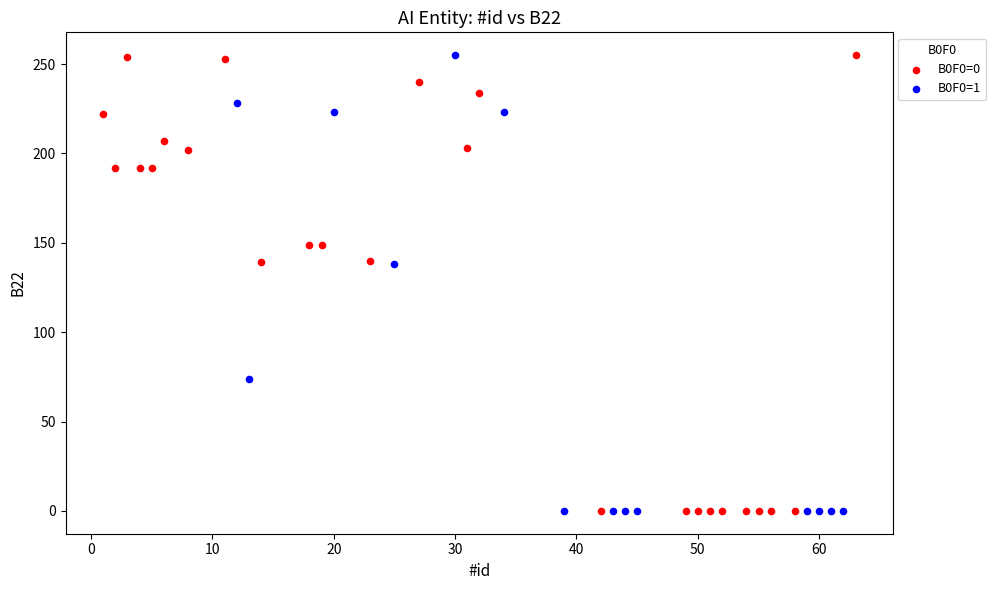

What are all the series names shown in the legend?

B0F0=0, B0F0=1